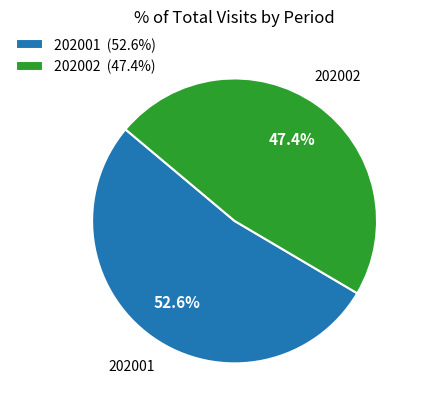

What is the ratio of the value at 202002 (47.4%) to the value at 202001 (52.6%)?

0.9